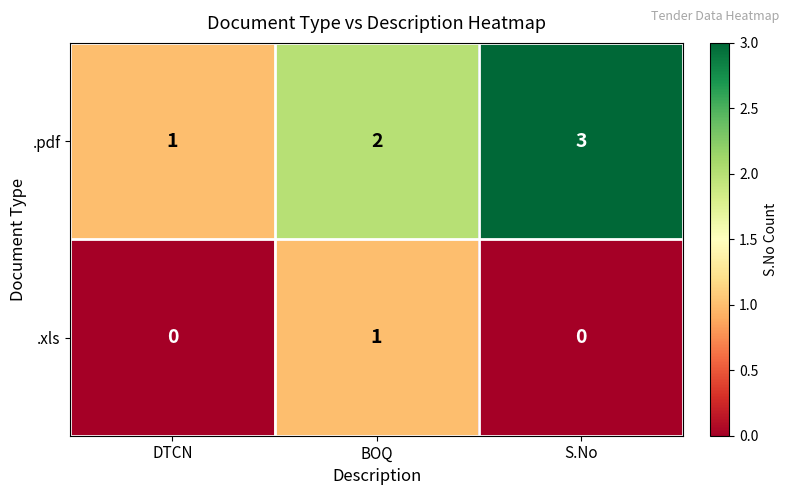

Which label corresponds to the largest value in the chart?

S.No